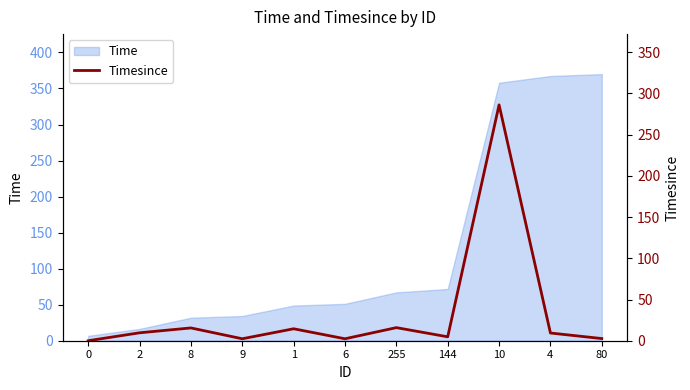

At which label does the data first exceed 9?

2